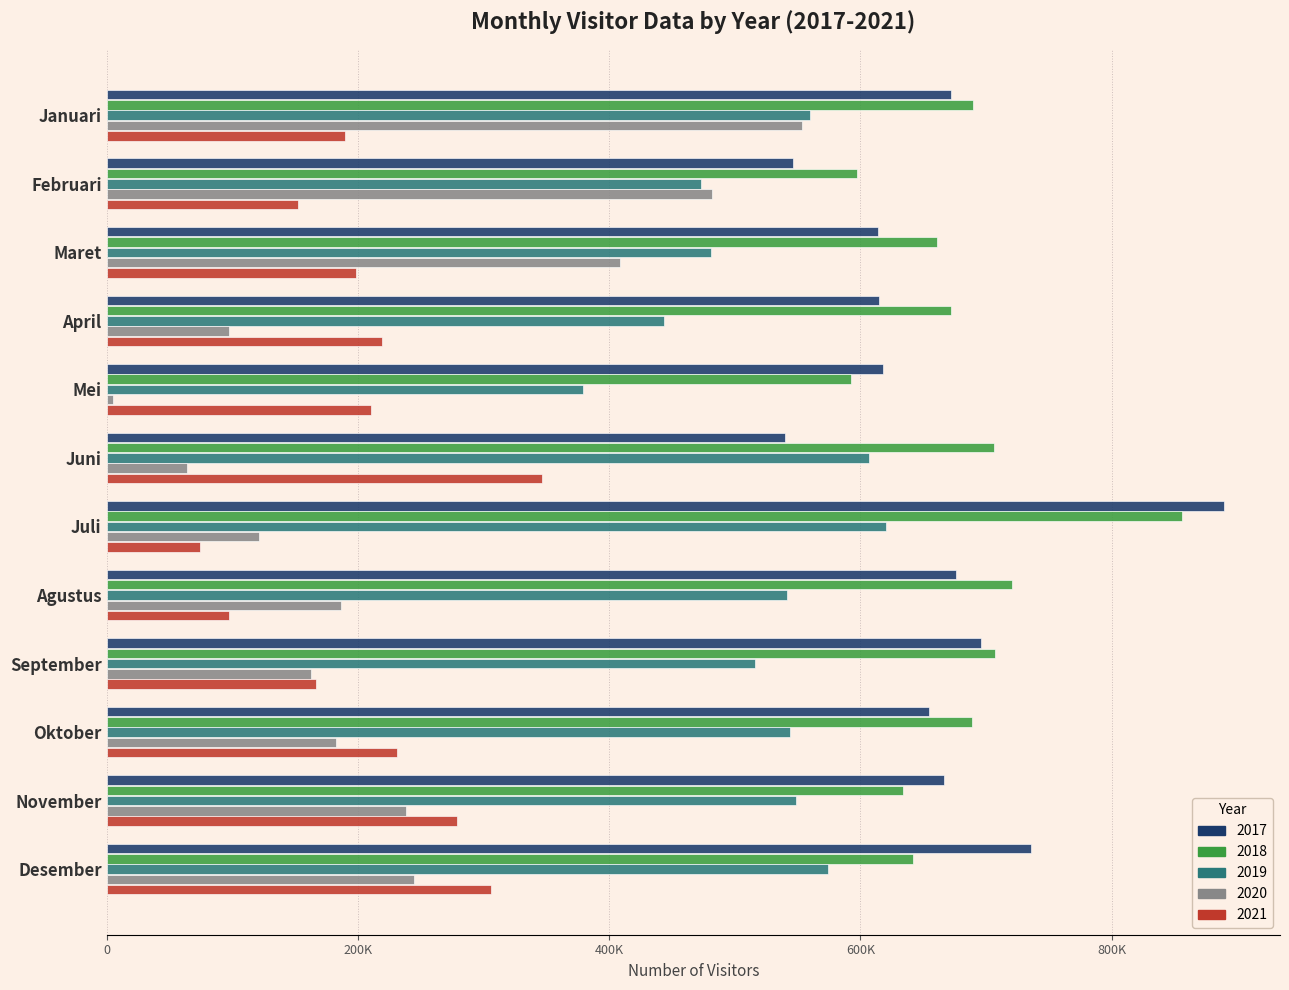

The value of 2021 at Mei is 349427. True or false?

False